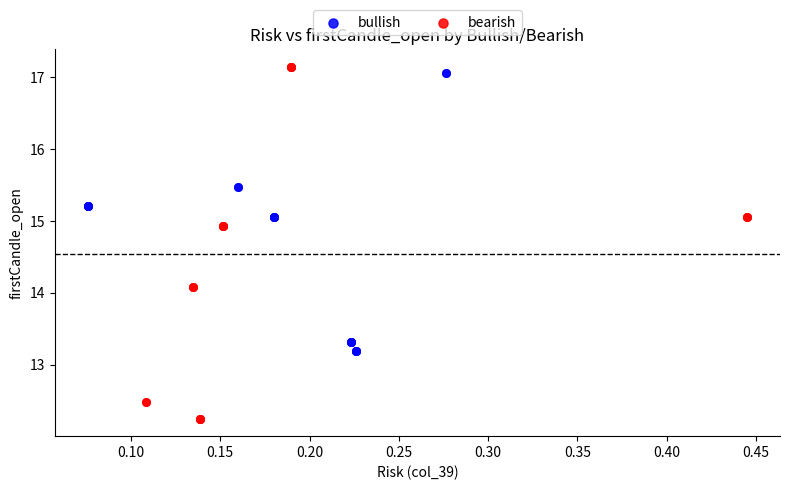

Which series reaches the minimum Y coordinate?

bearish